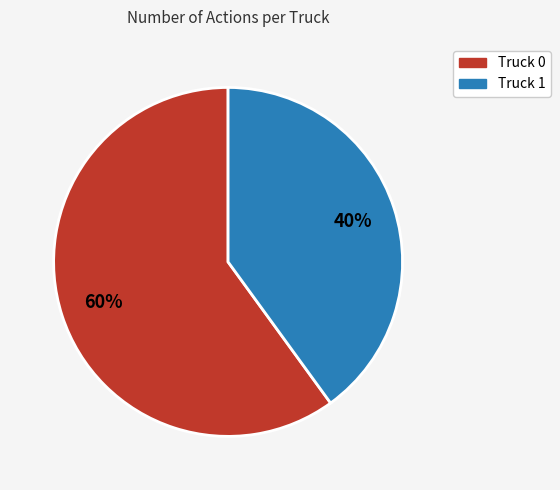

To the nearest percent, what is the difference between the largest and smallest slice percentages?

20%